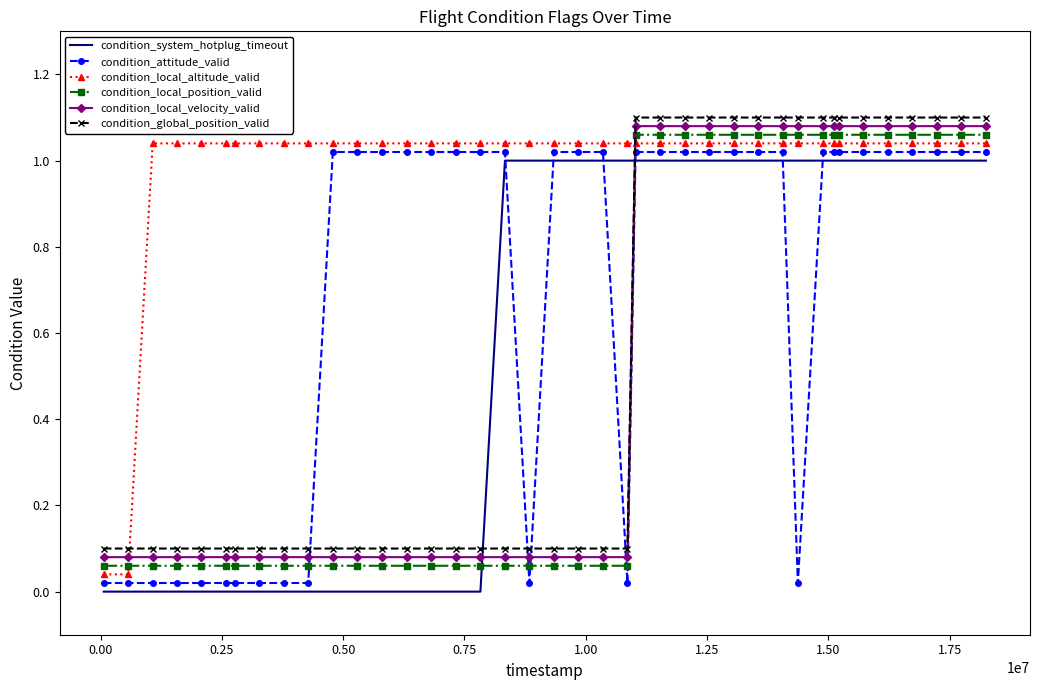

After their last crossing, which series has the higher values: condition_attitude_valid or condition_local_position_valid?

condition_local_position_valid